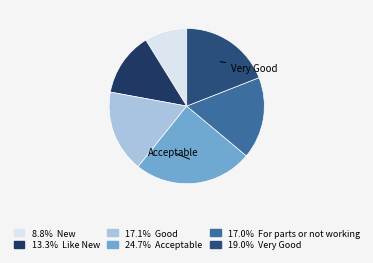

How many slices are in this pie chart?

6